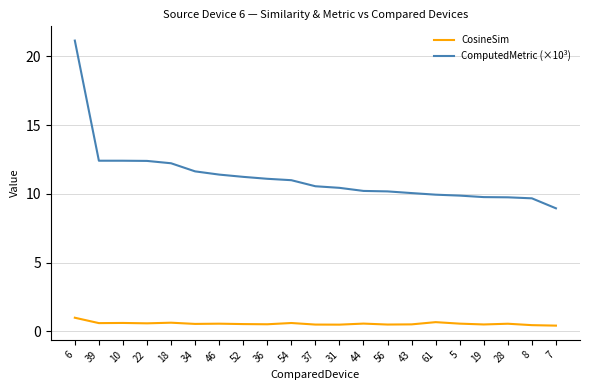

What is the maximum value for CosineSim?

1.0